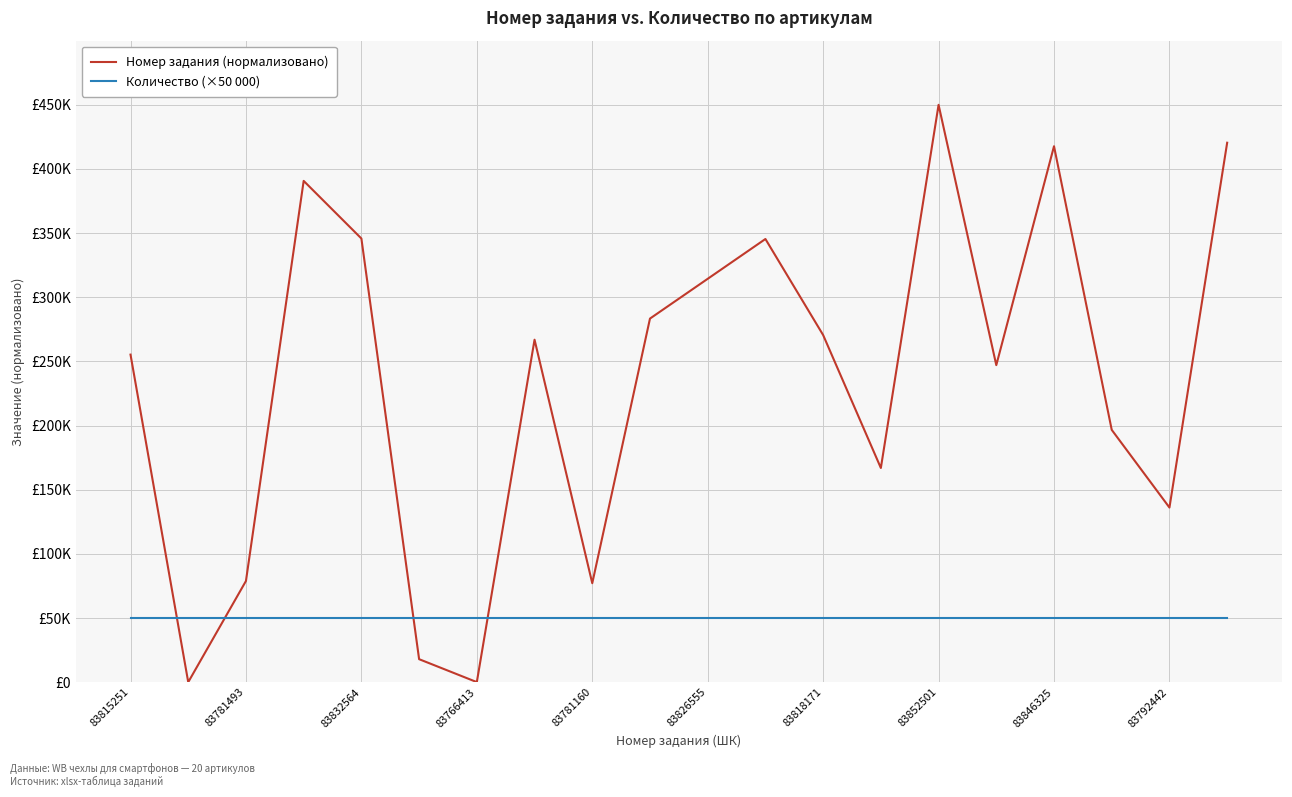

After their last crossing, which series has the higher values: Количество (×50 000) or Номер задания (нормализовано)?

Номер задания (нормализовано)